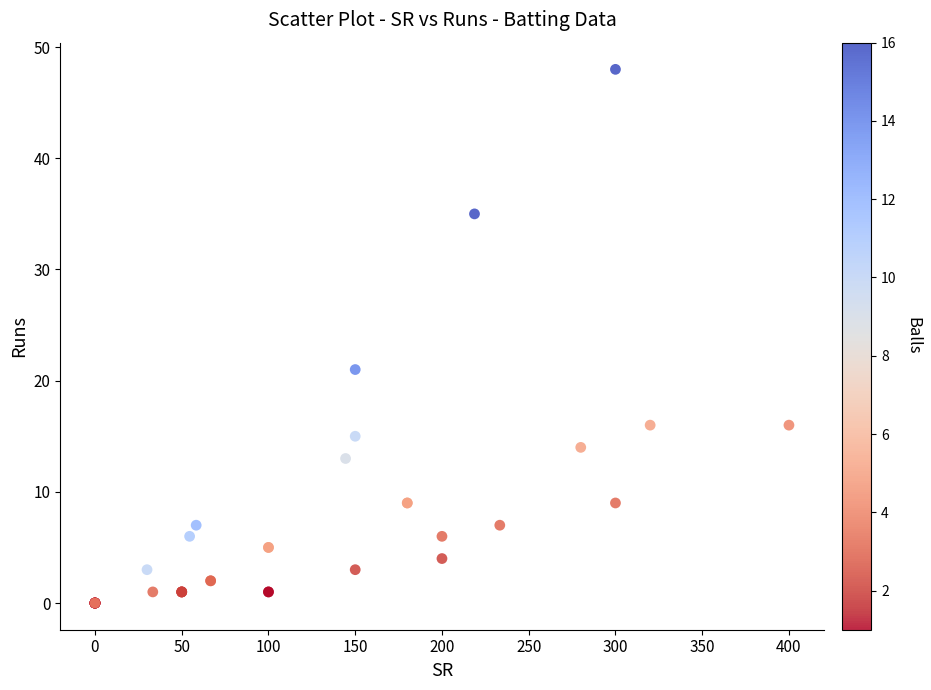

What Y value in the scatter plot is closest to 24?

21